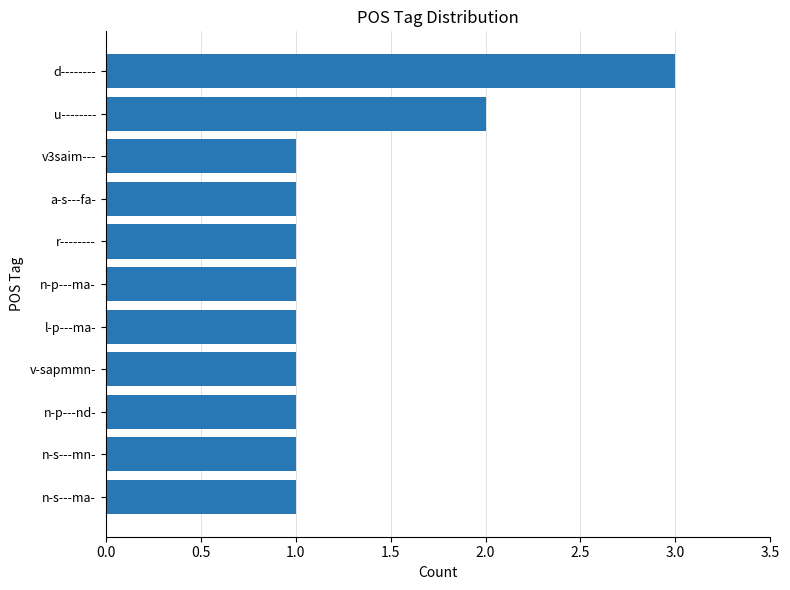

Is it true that the value at n-p---ma- is 1?

True